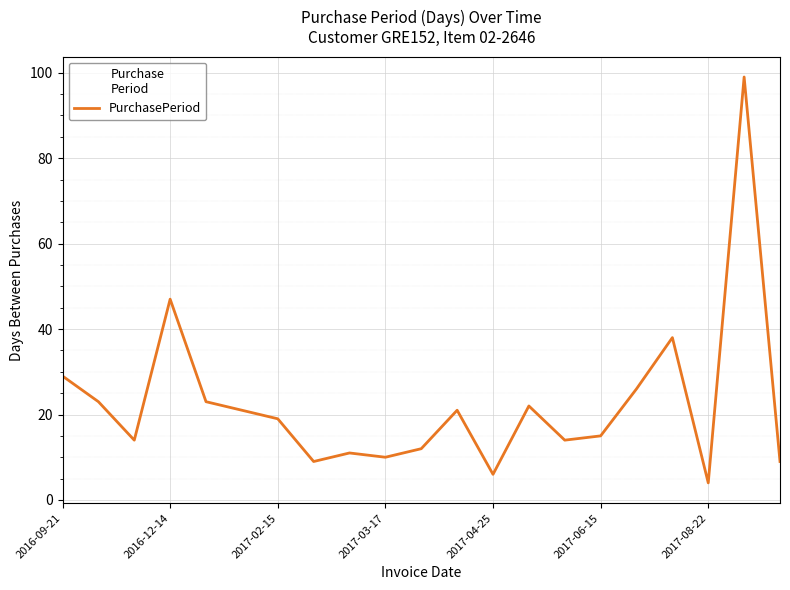

What is the difference between the maximum and minimum values?

95